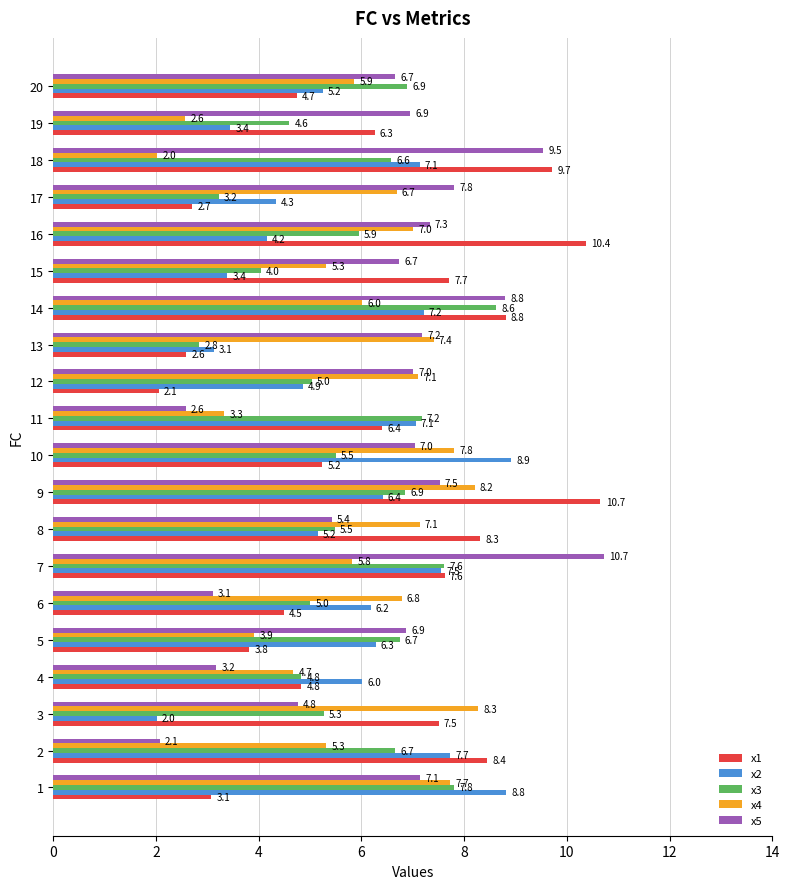

What is the sum of the x2 values at 14 and 12?

12.1